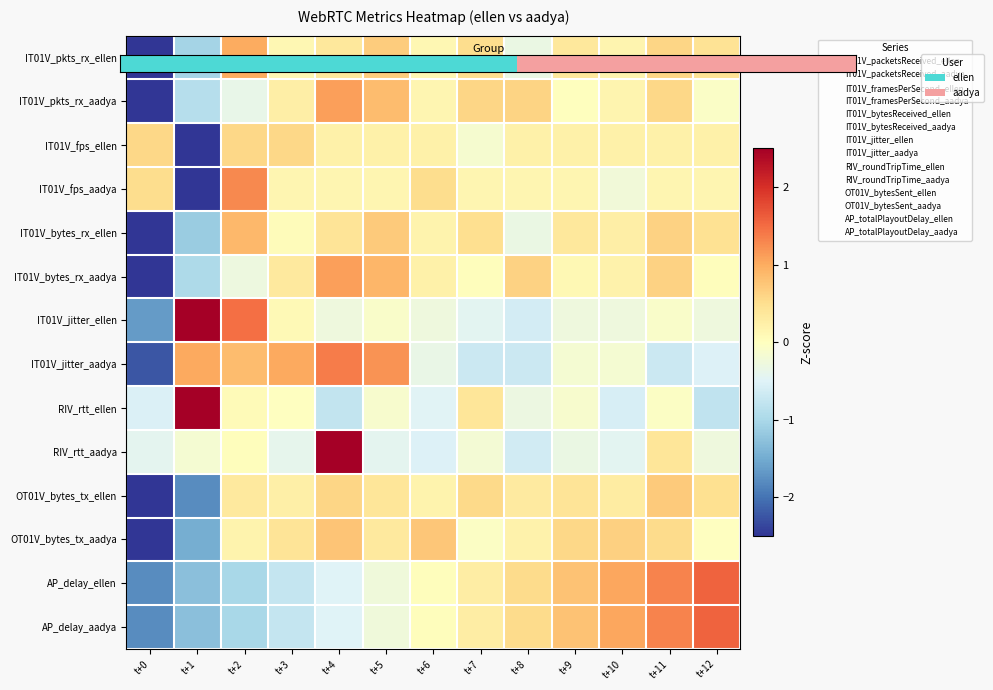

What is the total value across all series at t+2?

5.0